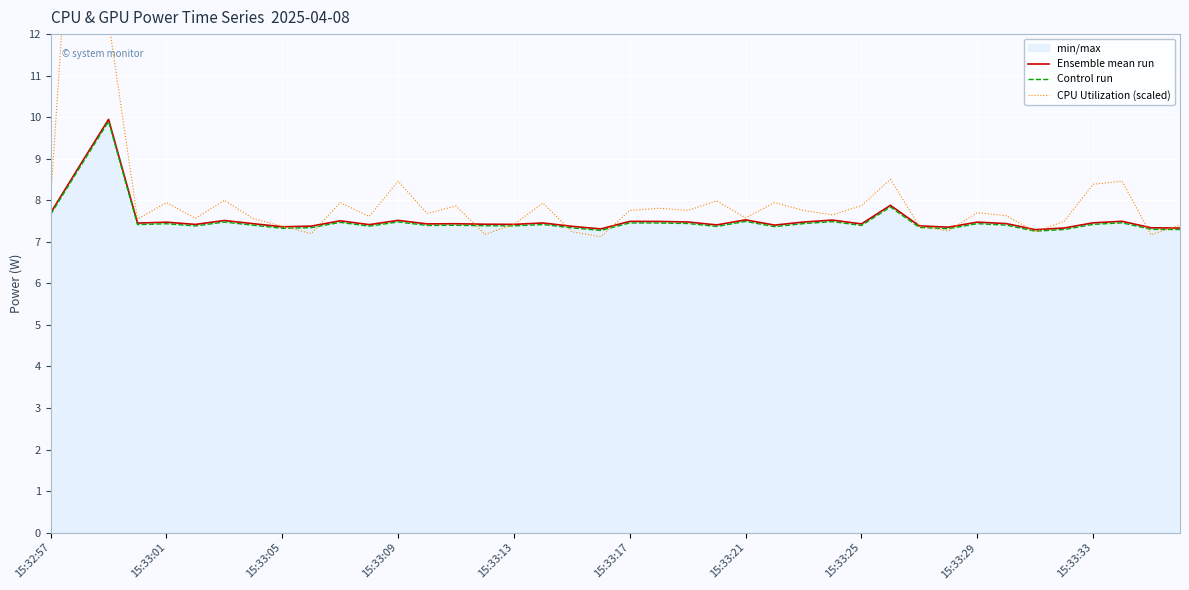

What is the highest value of the Control run series?

9.9